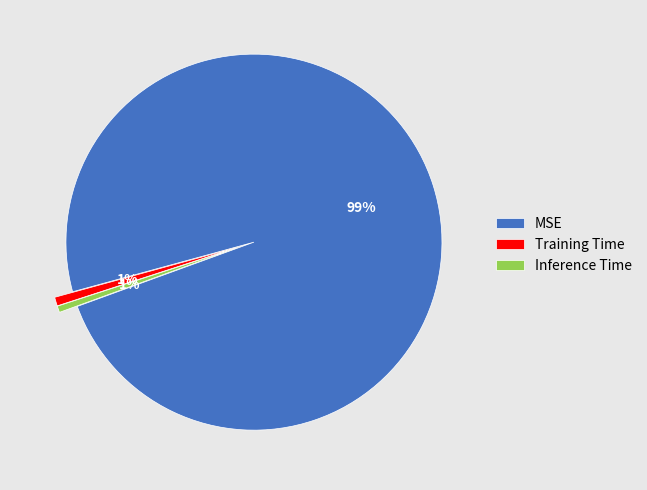

Combined, do Inference Time and MSE account for over 50%?

Yes